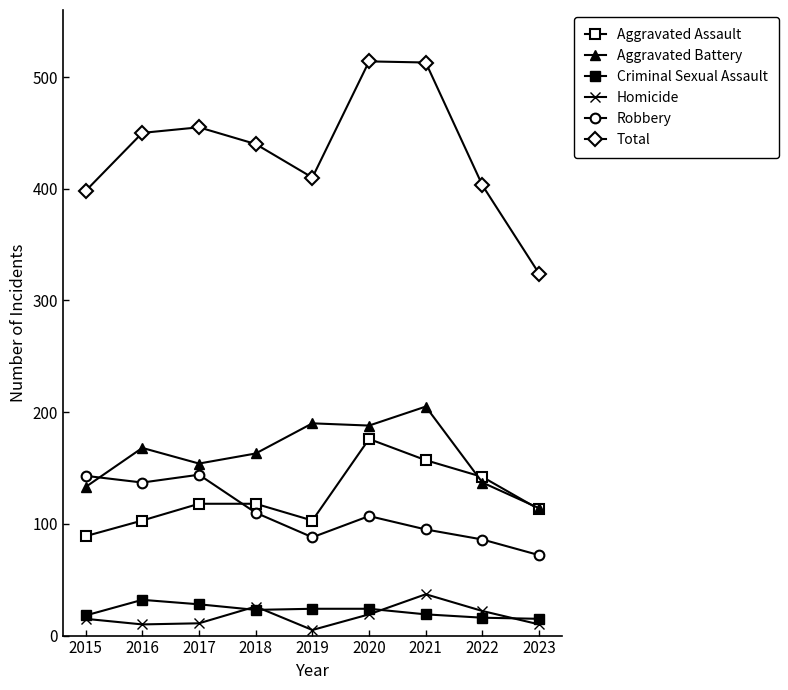

What is the maximum value shown in the chart?

514